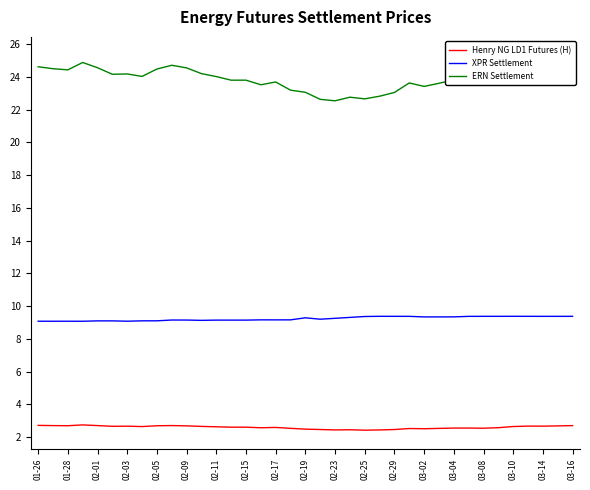

What is the greatest value displayed?

25.3